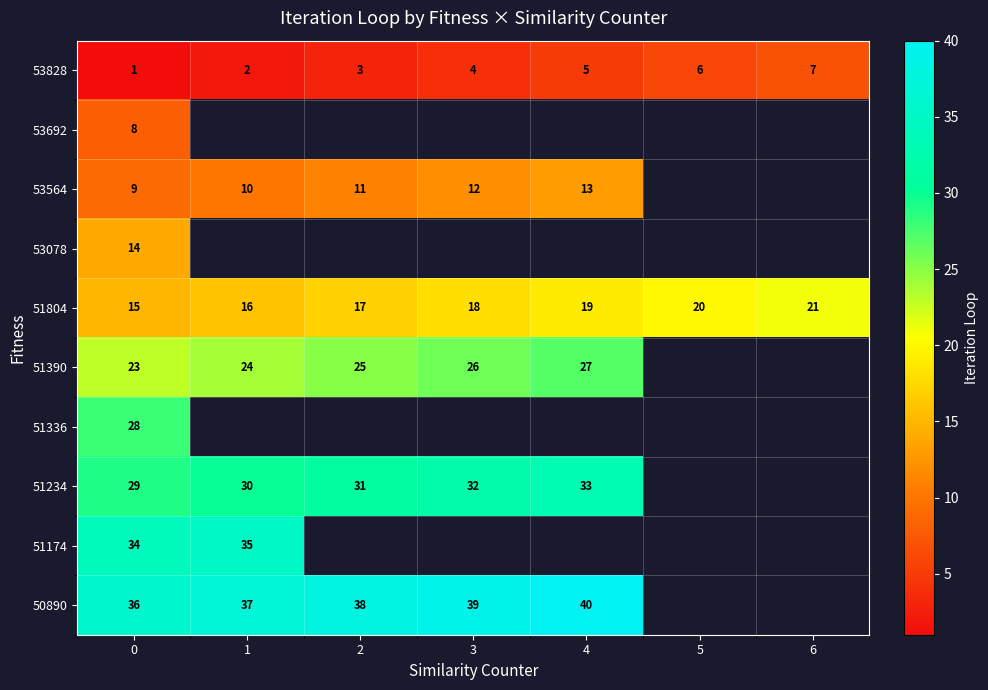

Which has a higher value, 2 or 1?

2